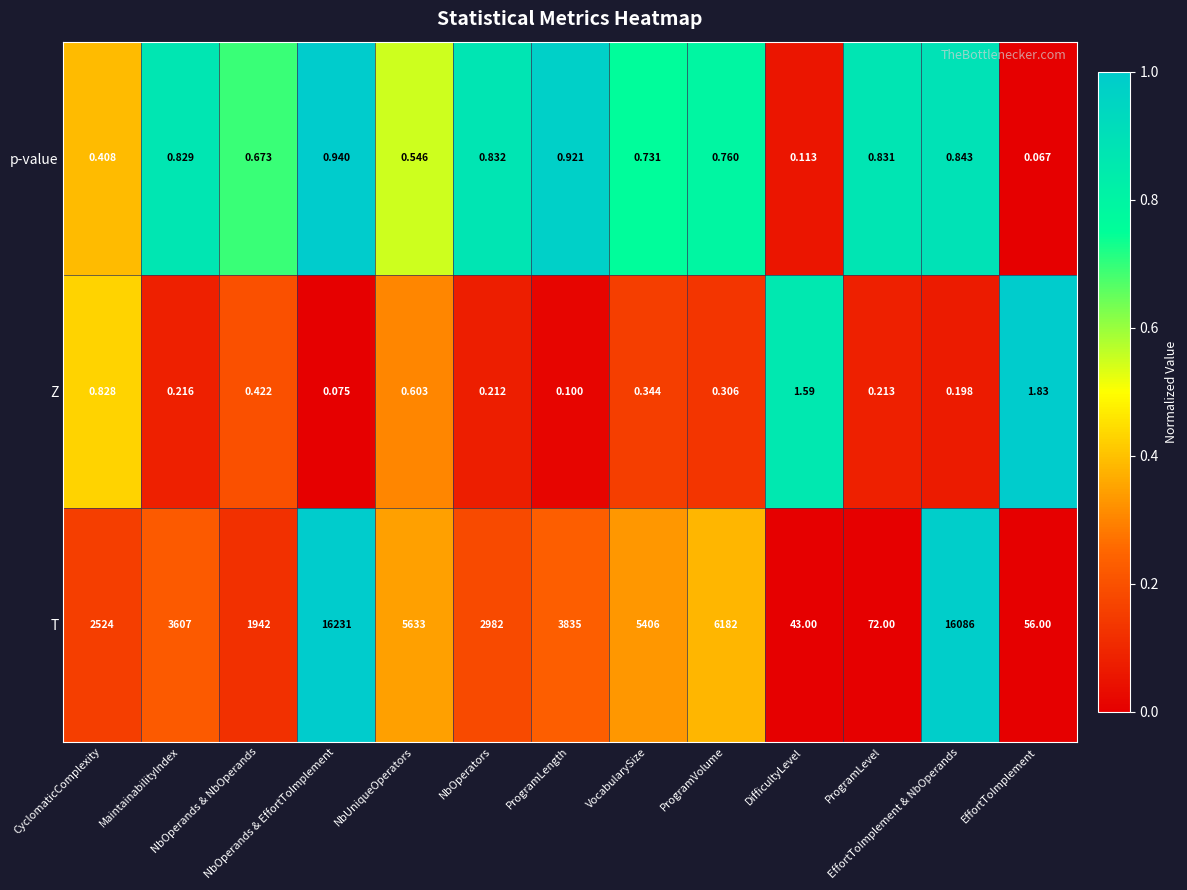

Which series has the largest total across all categories?

T